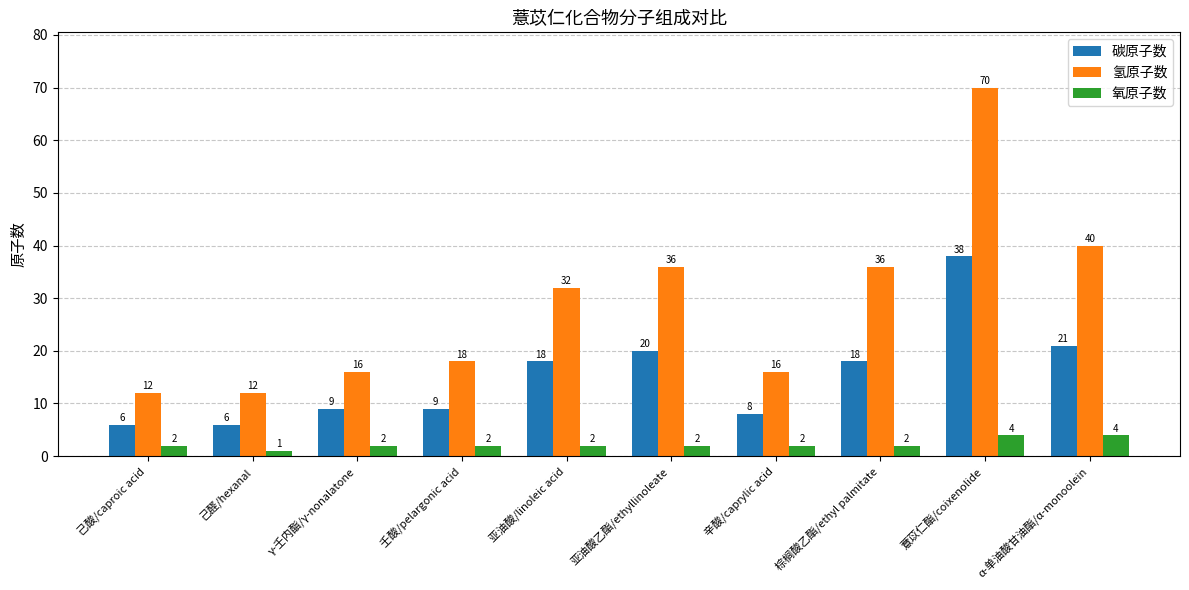

What is the difference between the maximum and minimum values in the 碳原子数 series?

32